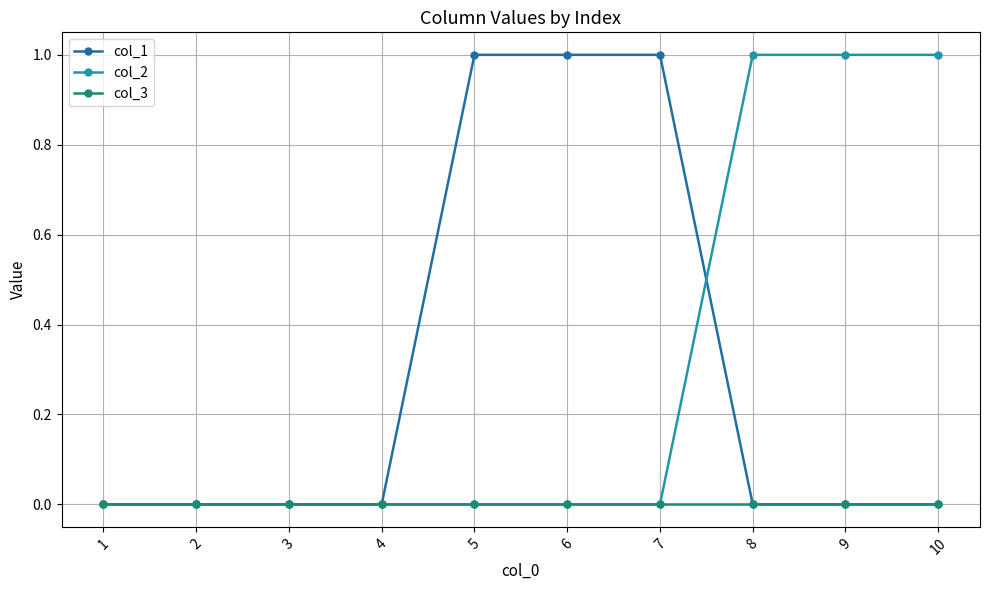

True or false: col_1 and col_2 cross at least once.

True